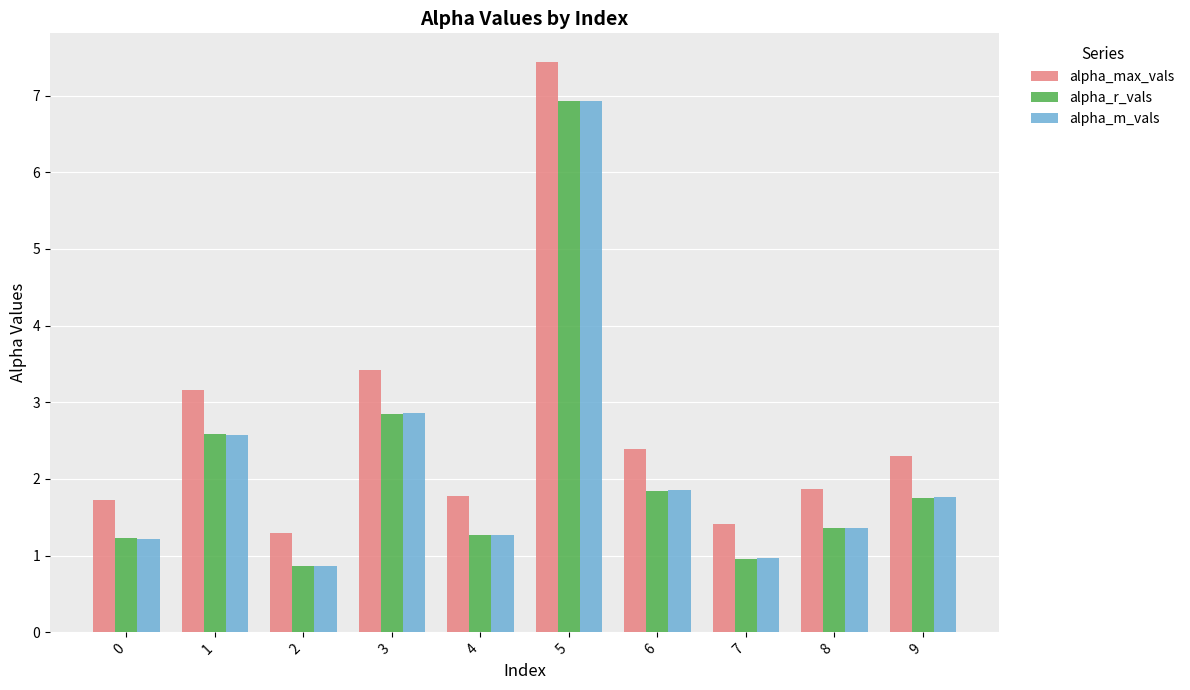

What is the value of the alpha_m_vals bar at the 7th from the left?

1.9